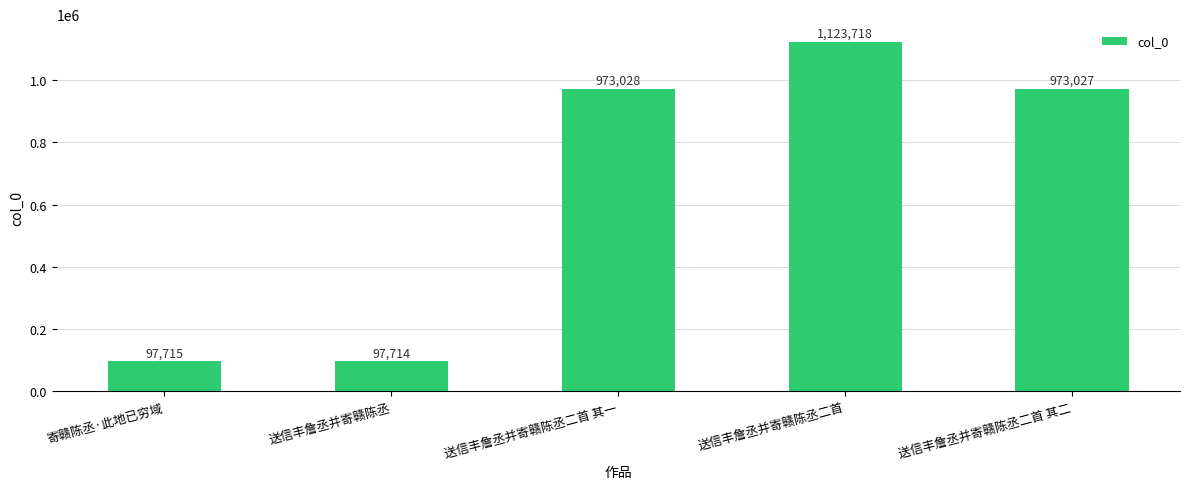

List the labels in order of value, largest first.

送信丰詹丞并寄赣陈丞二首, 送信丰詹丞并寄赣陈丞二首 其一, 送信丰詹丞并寄赣陈丞二首 其二, 寄赣陈丞·此地已穷域, 送信丰詹丞并寄赣陈丞